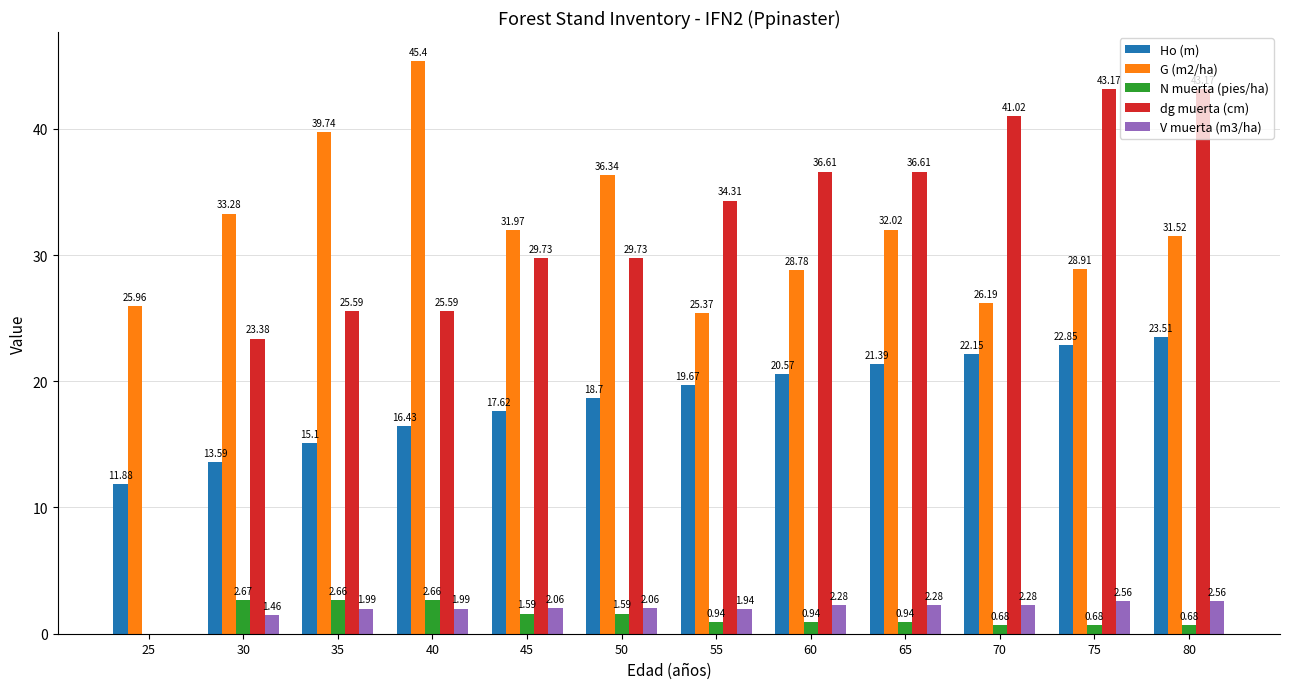

What is the approximate value of Ho (m) at 25?

11.9